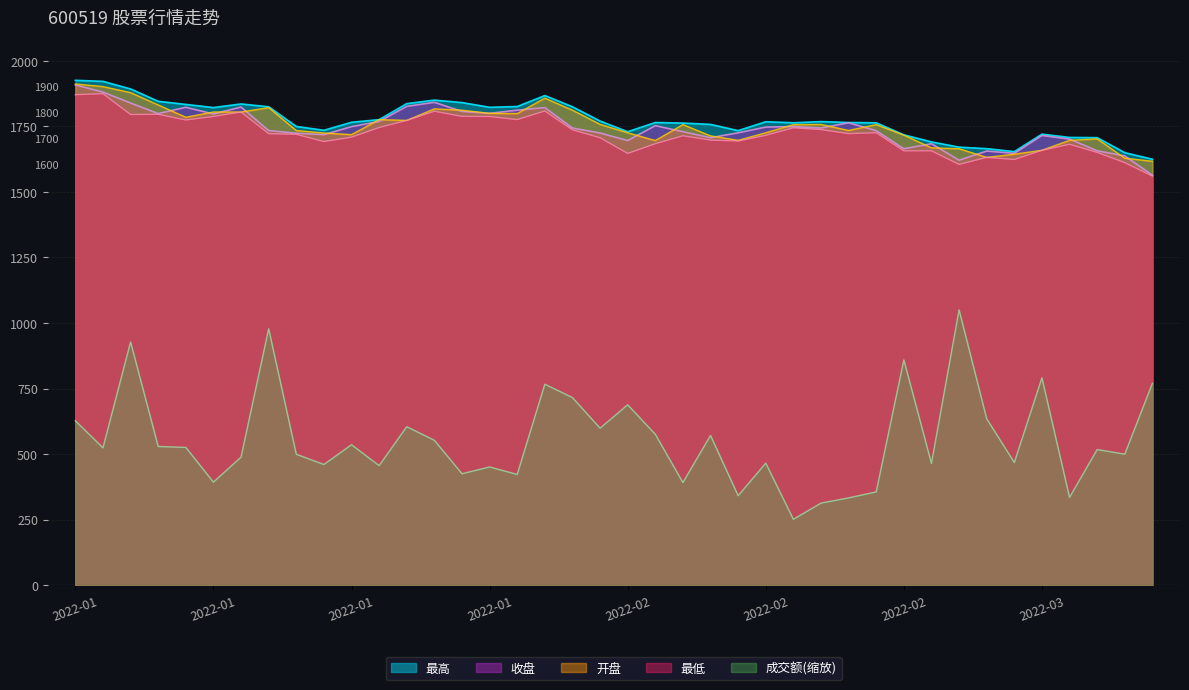

True or false: 成交额 and 最低 intersect in this chart.

False